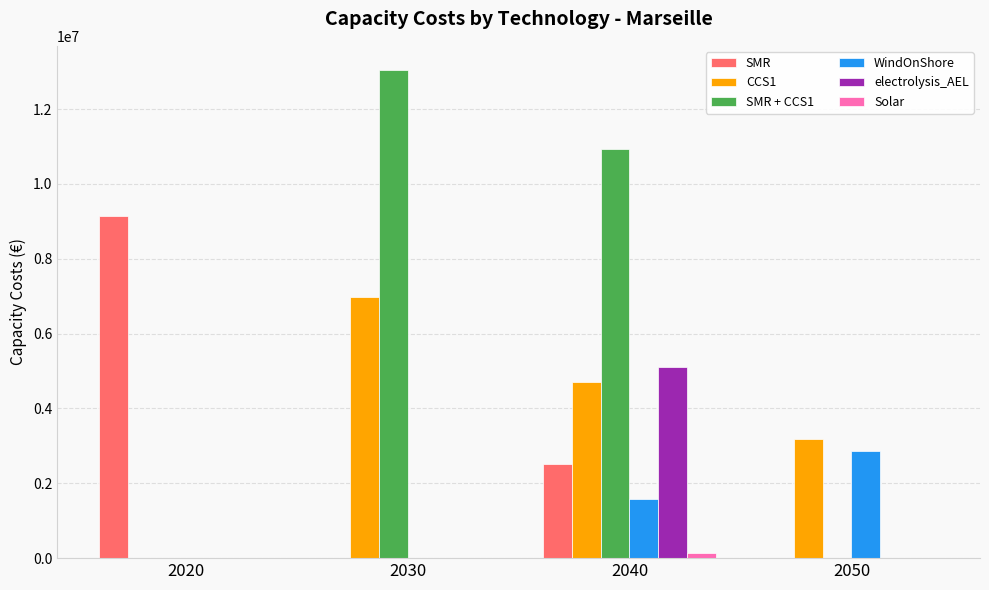

The value of CCS1 at 2040 is 2840912.3. True or false?

False